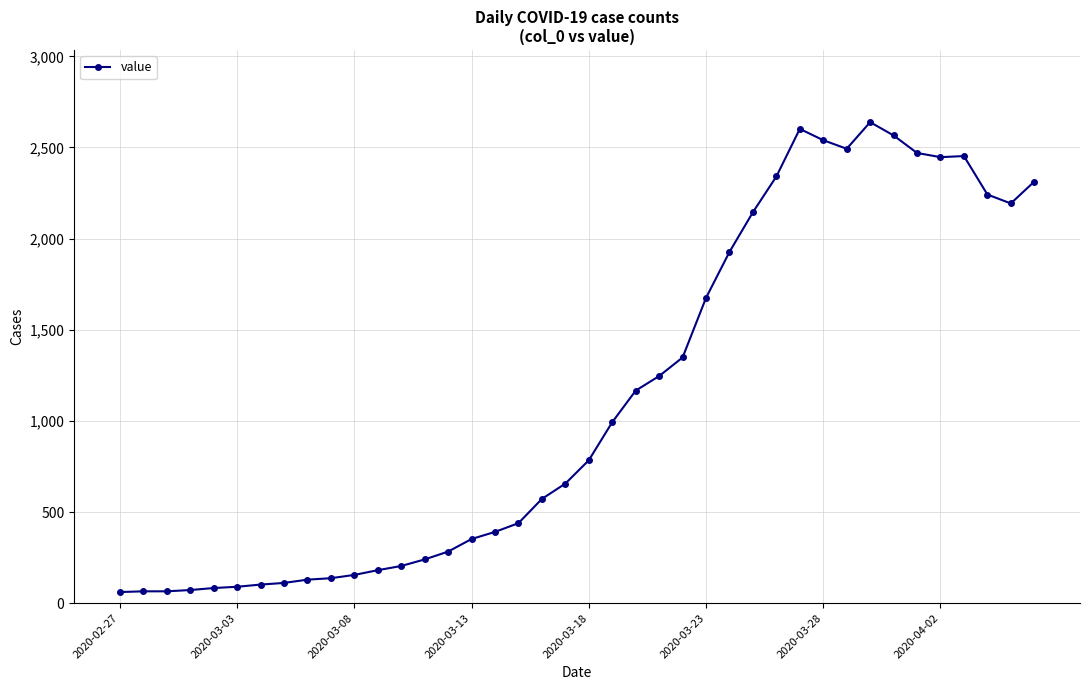

What is the sum of all values?

44971